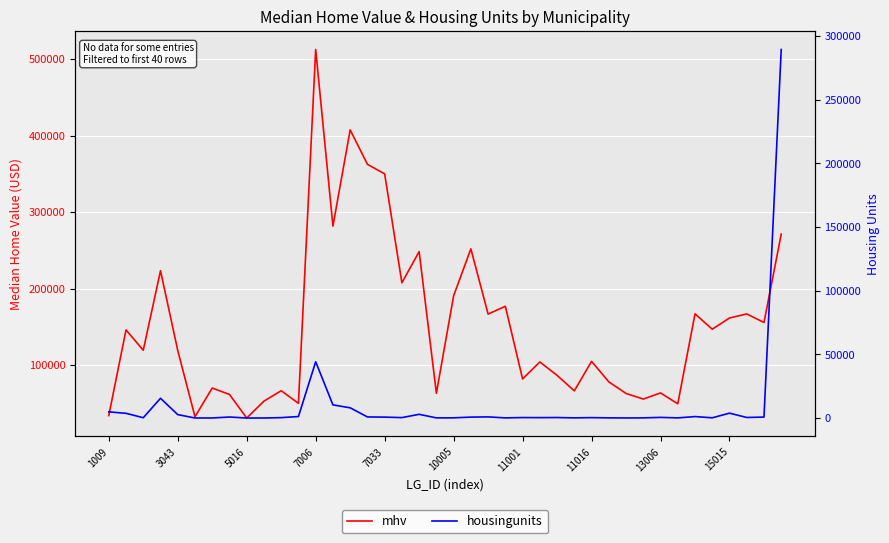

Which series has the largest total across all categories?

mhv